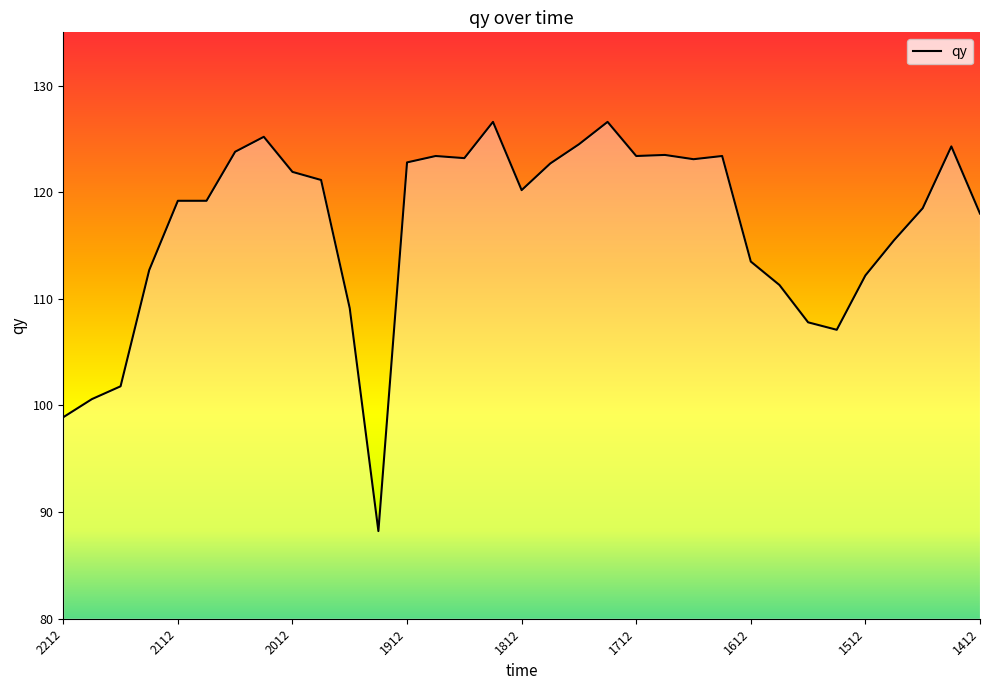

What is the greatest value displayed?

126.6